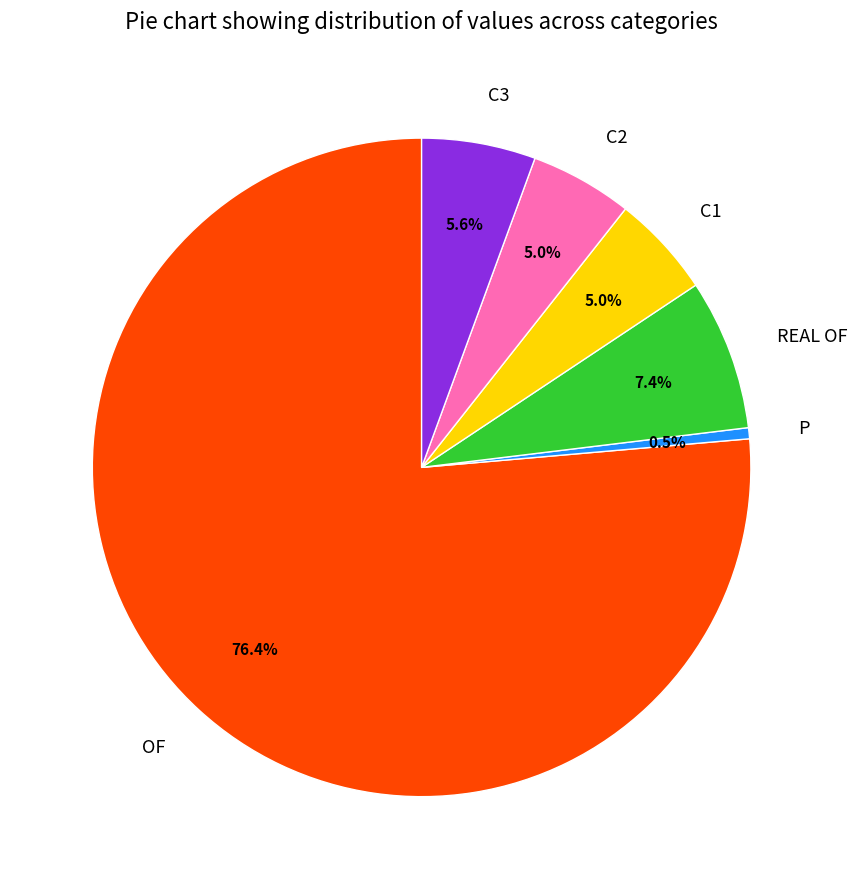

Is it true that P is 14% of the pie?

False